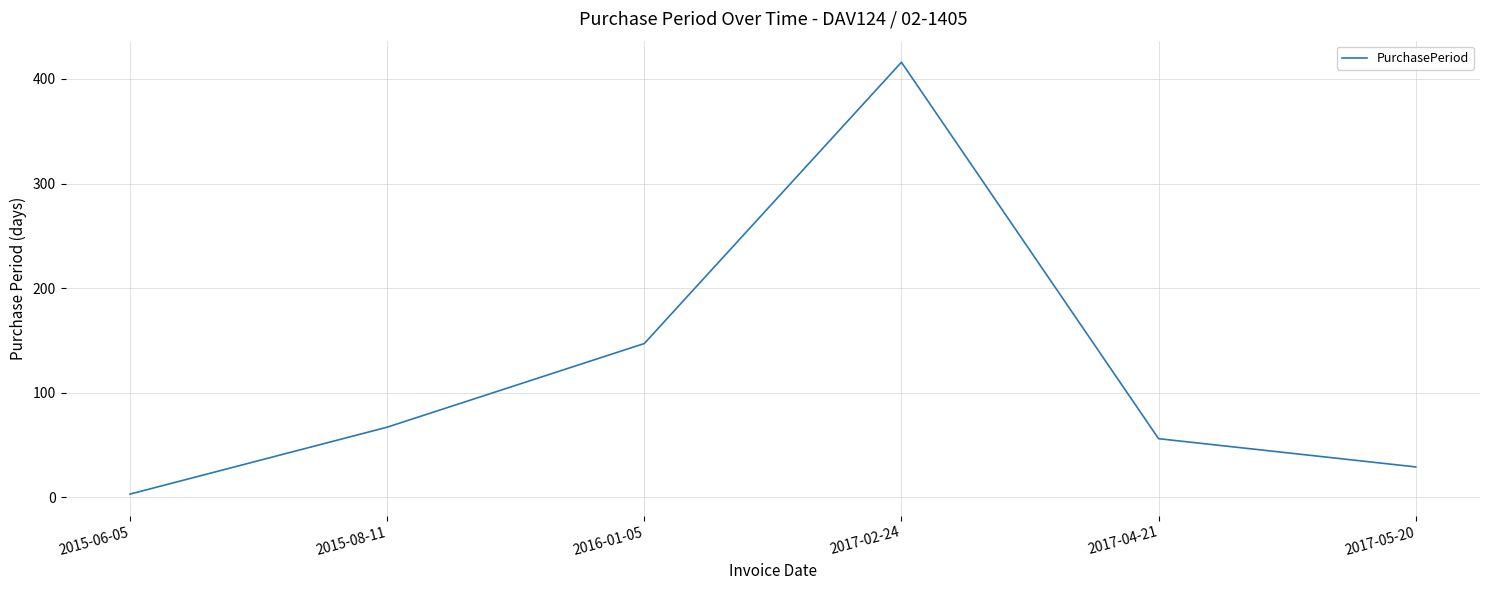

True or false: the data shows 67 at 2015-08-11.

True